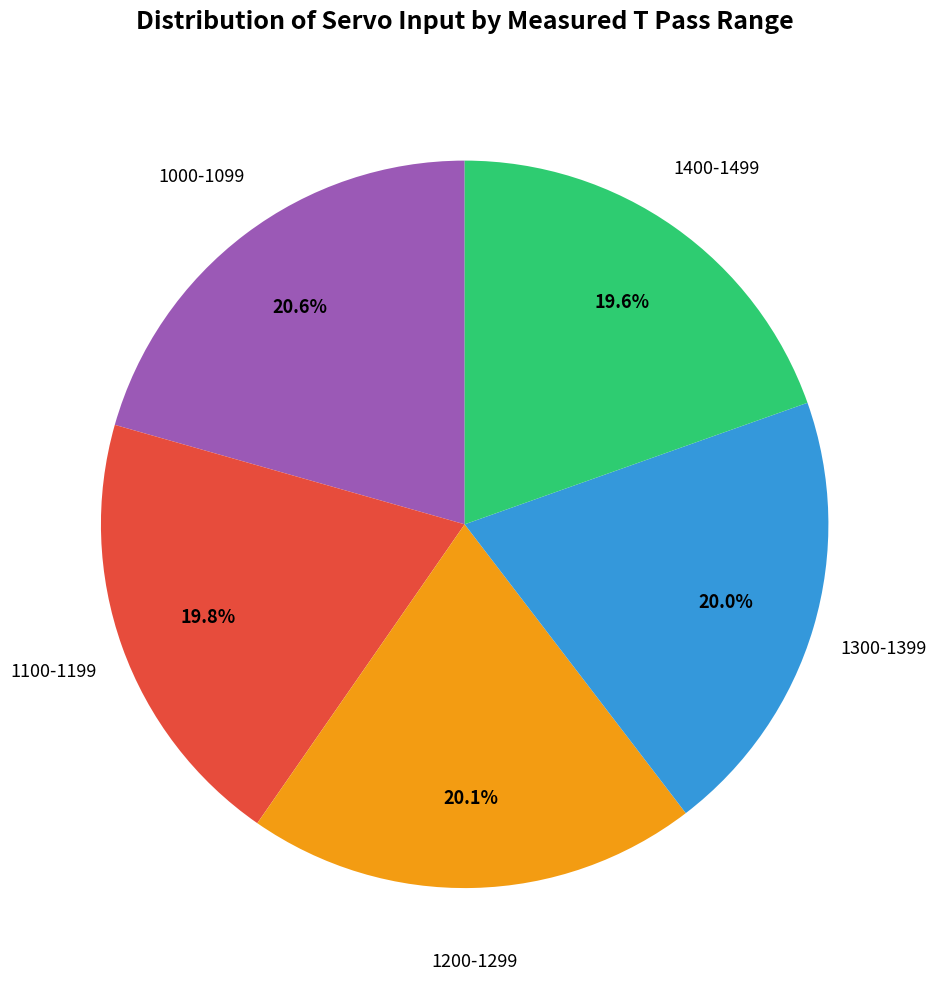

How many slices are in this pie chart?

5